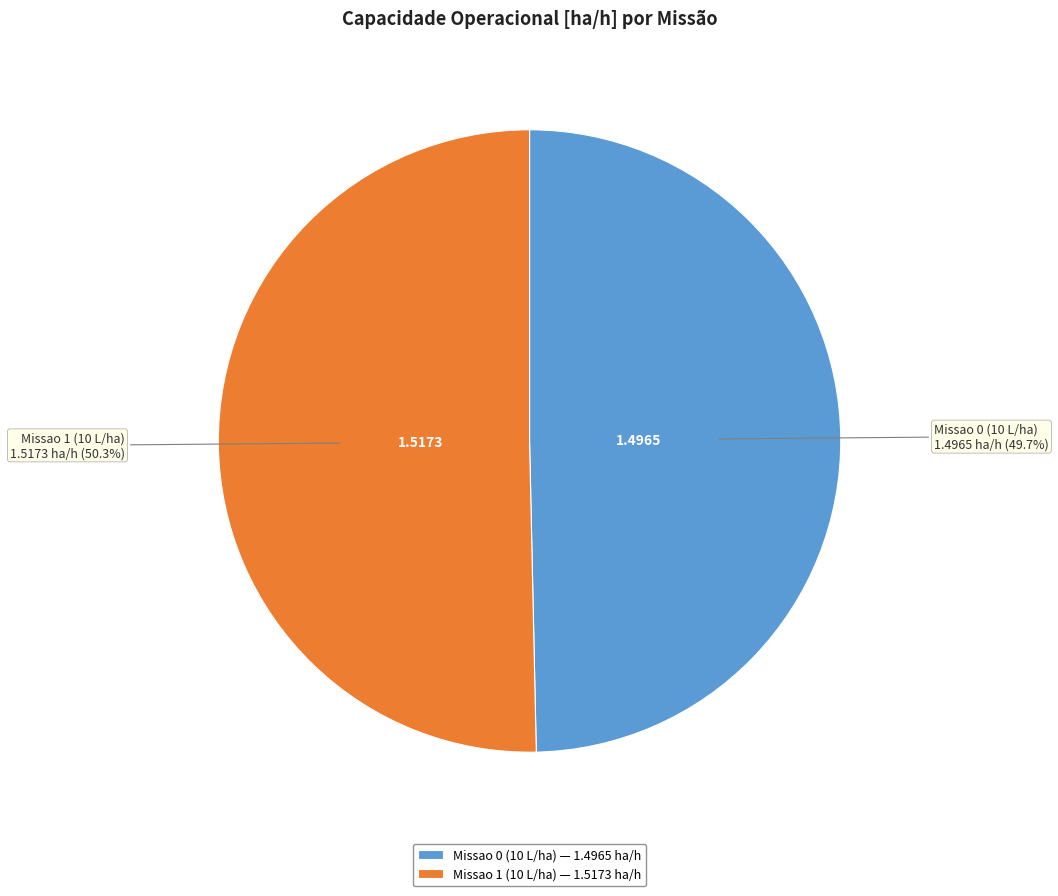

How many segments does this pie chart have?

2